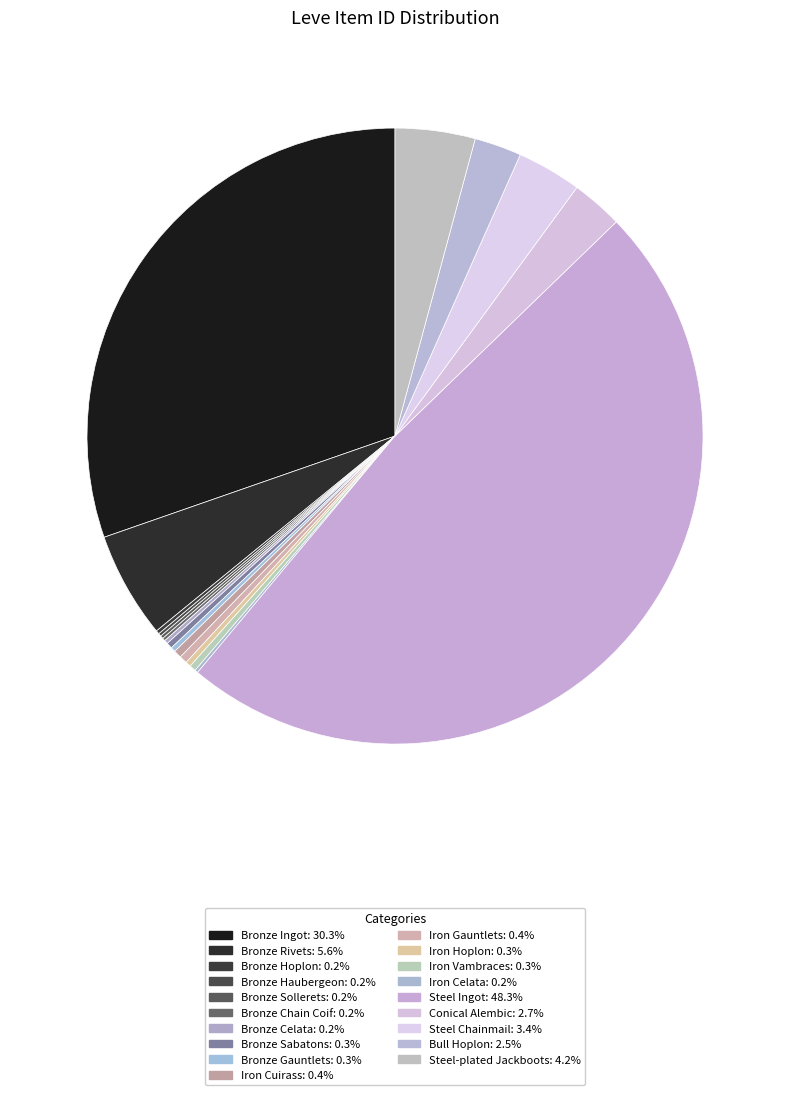

Does any single category account for the majority?

No